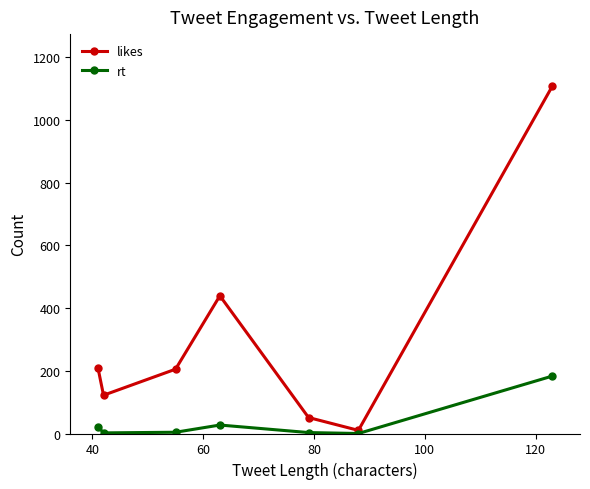

Rank the series by their average value, from highest to lowest.

likes, rt